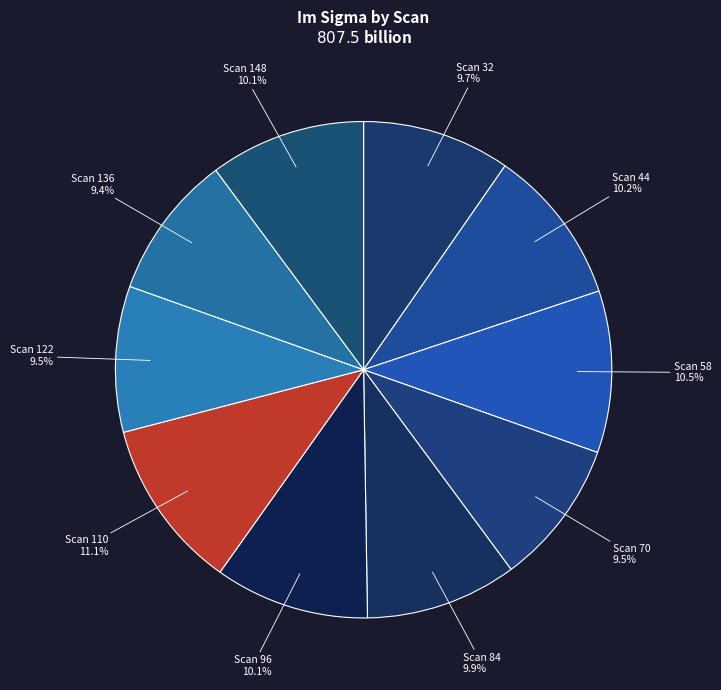

What portion of the pie excludes Scan 58?

89.5%